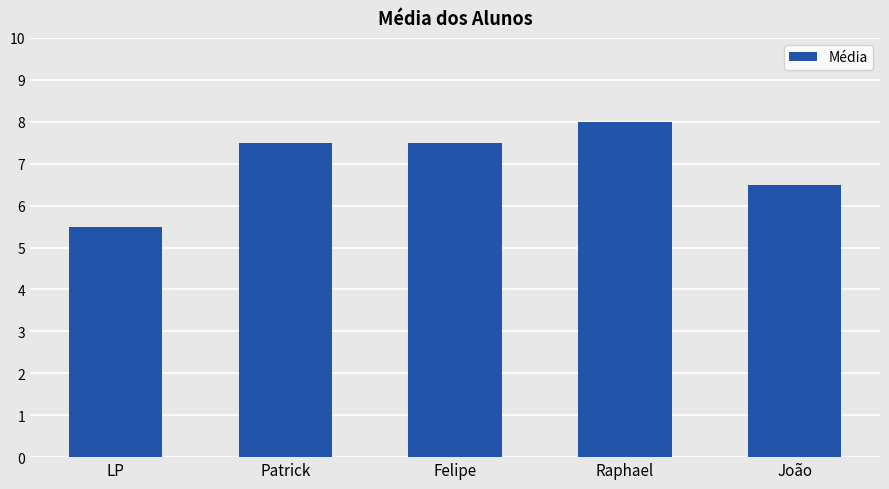

Which category has the highest value across all series?

Raphael